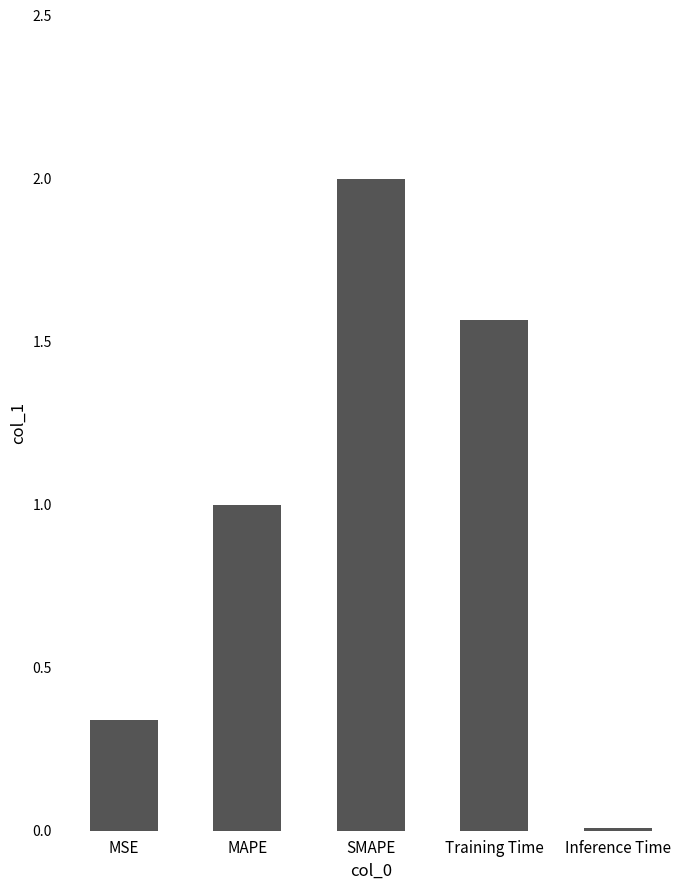

What is the change in value from MSE to Training Time?

+1.2